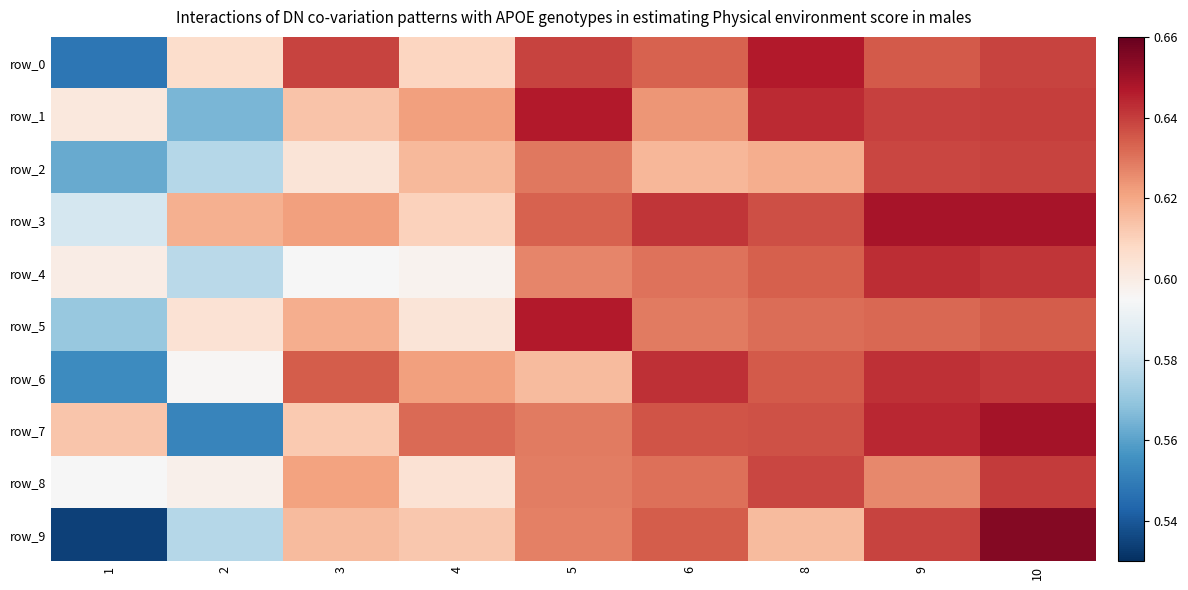

What is the difference between the row_3 values at 10 and 1?

0.1